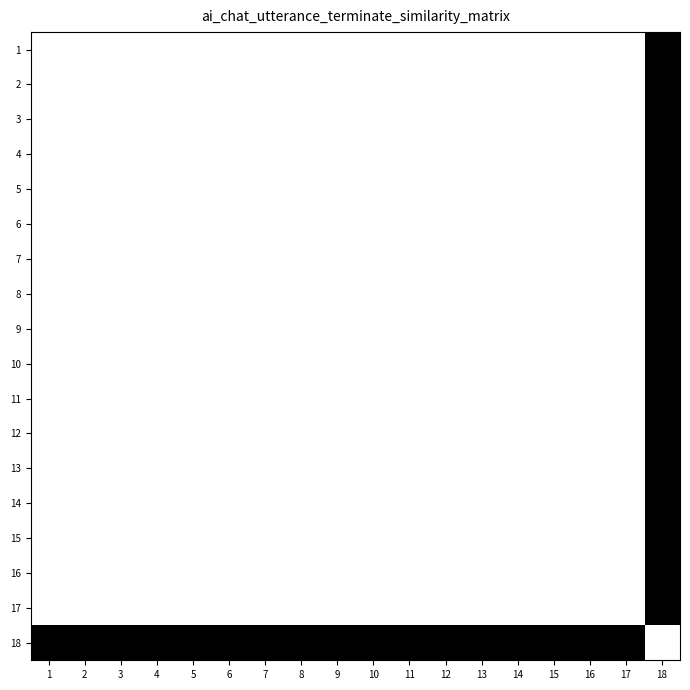

Reading left to right, transcribe all the data shown in this chart.

1: 1=1	2=1	3=1	4=1	5=1	6=1	7=1	8=1	9=1	10=1	11=1	12=1	13=1	14=1	15=1	16=1	17=1	18=0
2: 1=1	2=1	3=1	4=1	5=1	6=1	7=1	8=1	9=1	10=1	11=1	12=1	13=1	14=1	15=1	16=1	17=1	18=0
3: 1=1	2=1	3=1	4=1	5=1	6=1	7=1	8=1	9=1	10=1	11=1	12=1	13=1	14=1	15=1	16=1	17=1	18=0
4: 1=1	2=1	3=1	4=1	5=1	6=1	7=1	8=1	9=1	10=1	11=1	12=1	13=1	14=1	15=1	16=1	17=1	18=0
5: 1=1	2=1	3=1	4=1	5=1	6=1	7=1	8=1	9=1	10=1	11=1	12=1	13=1	14=1	15=1	16=1	17=1	18=0
6: 1=1	2=1	3=1	4=1	5=1	6=1	7=1	8=1	9=1	10=1	11=1	12=1	13=1	14=1	15=1	16=1	17=1	18=0
7: 1=1	2=1	3=1	4=1	5=1	6=1	7=1	8=1	9=1	10=1	11=1	12=1	13=1	14=1	15=1	16=1	17=1	18=0
8: 1=1	2=1	3=1	4=1	5=1	6=1	7=1	8=1	9=1	10=1	11=1	12=1	13=1	14=1	15=1	16=1	17=1	18=0
9: 1=1	2=1	3=1	4=1	5=1	6=1	7=1	8=1	9=1	10=1	11=1	12=1	13=1	14=1	15=1	16=1	17=1	18=0
10: 1=1	2=1	3=1	4=1	5=1	6=1	7=1	8=1	9=1	10=1	11=1	12=1	13=1	14=1	15=1	16=1	17=1	18=0
11: 1=1	2=1	3=1	4=1	5=1	6=1	7=1	8=1	9=1	10=1	11=1	12=1	13=1	14=1	15=1	16=1	17=1	18=0
12: 1=1	2=1	3=1	4=1	5=1	6=1	7=1	8=1	9=1	10=1	11=1	12=1	13=1	14=1	15=1	16=1	17=1	18=0
13: 1=1	2=1	3=1	4=1	5=1	6=1	7=1	8=1	9=1	10=1	11=1	12=1	13=1	14=1	15=1	16=1	17=1	18=0
14: 1=1	2=1	3=1	4=1	5=1	6=1	7=1	8=1	9=1	10=1	11=1	12=1	13=1	14=1	15=1	16=1	17=1	18=0
15: 1=1	2=1	3=1	4=1	5=1	6=1	7=1	8=1	9=1	10=1	11=1	12=1	13=1	14=1	15=1	16=1	17=1	18=0
16: 1=1	2=1	3=1	4=1	5=1	6=1	7=1	8=1	9=1	10=1	11=1	12=1	13=1	14=1	15=1	16=1	17=1	18=0
17: 1=1	2=1	3=1	4=1	5=1	6=1	7=1	8=1	9=1	10=1	11=1	12=1	13=1	14=1	15=1	16=1	17=1	18=0
18: 1=0	2=0	3=0	4=0	5=0	6=0	7=0	8=0	9=0	10=0	11=0	12=0	13=0	14=0	15=0	16=0	17=0	18=1